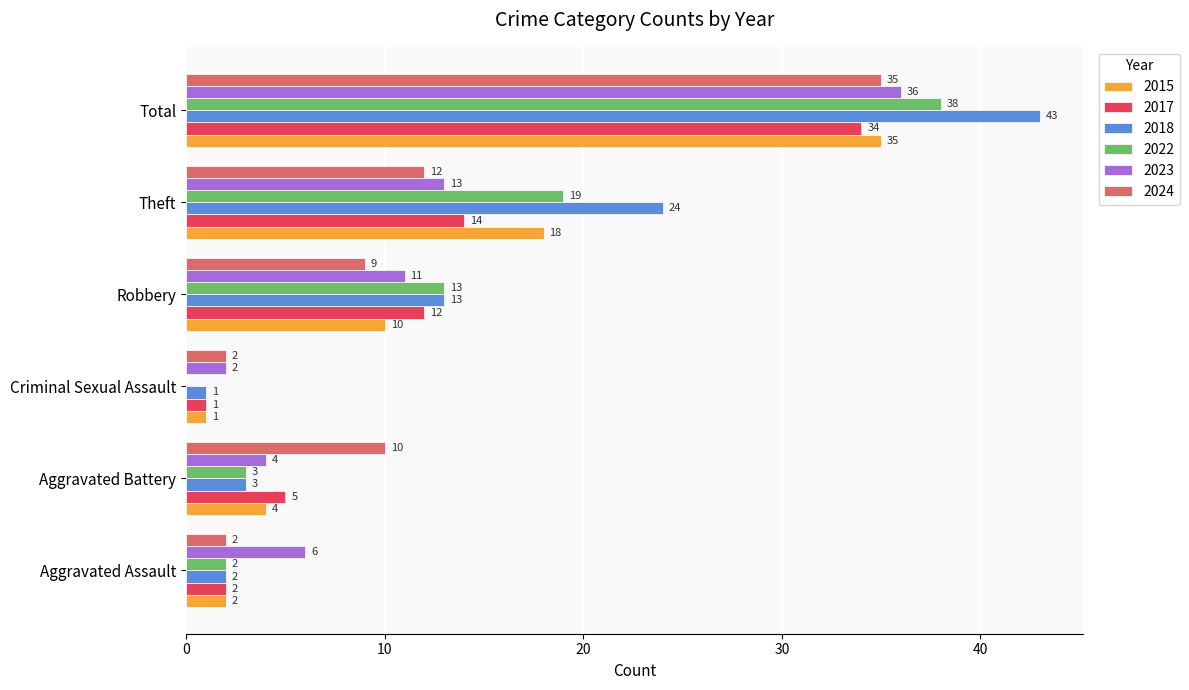

What is the sum of all 2023 values?

72